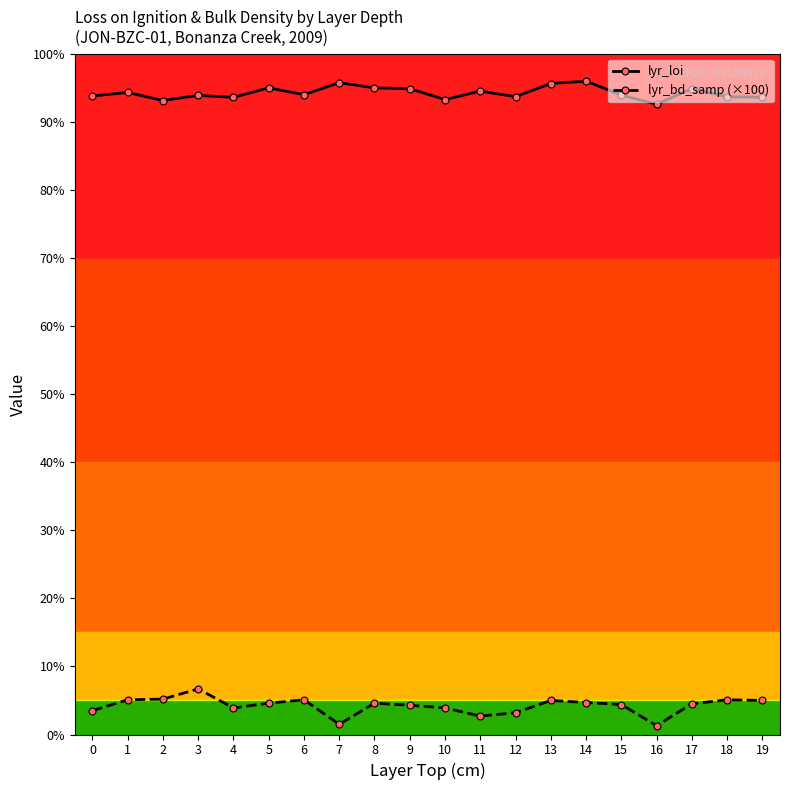

What is the lowest value of the lyr_loi series?

92.6